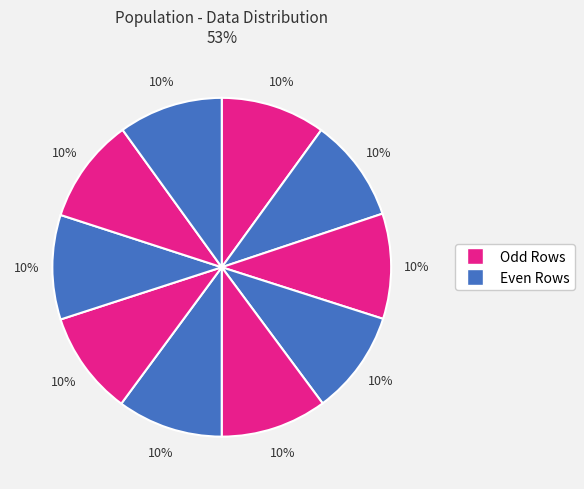

How many slices are in this pie chart?

10